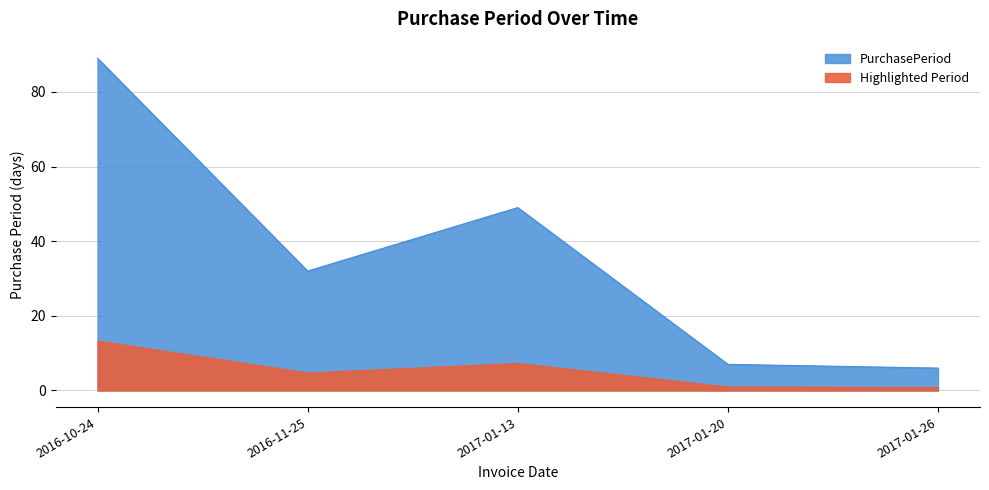

At which label is the value closest to 47?

2017-01-13